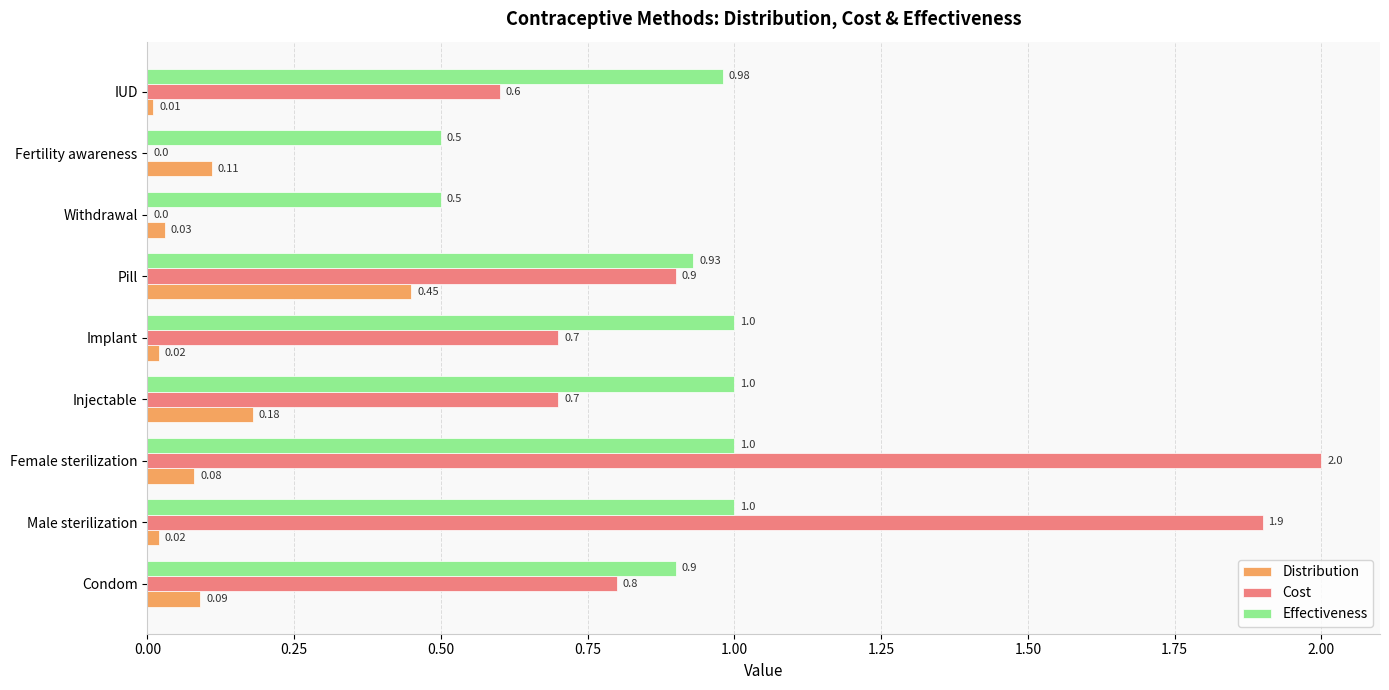

Which category has the highest value in the Cost series?

Female sterilization